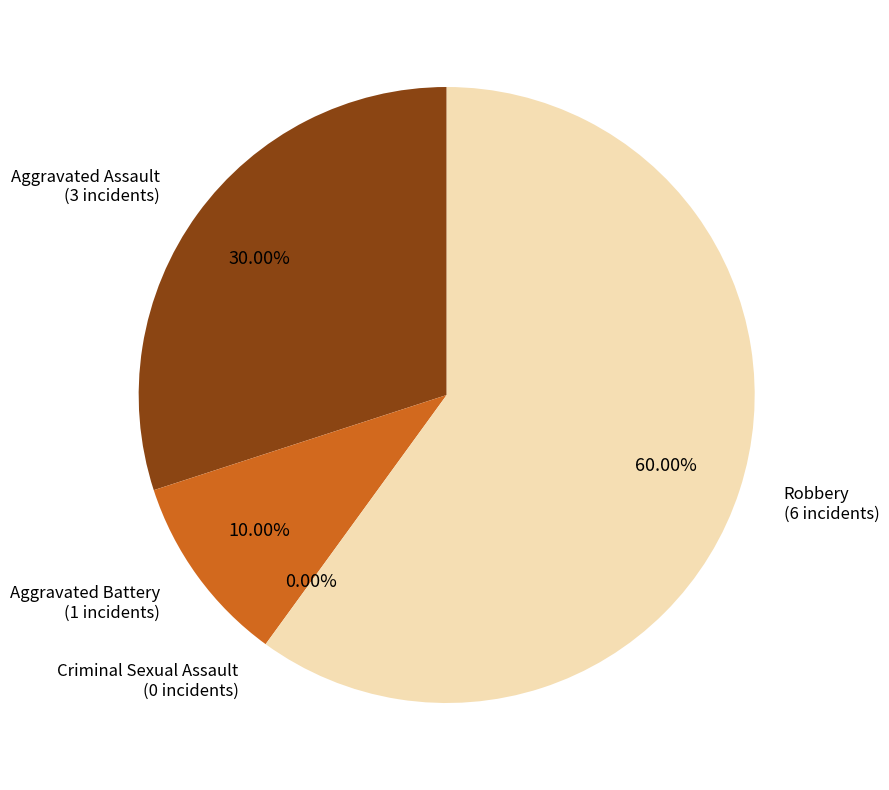

To the nearest percent, what is the average slice percentage?

25%